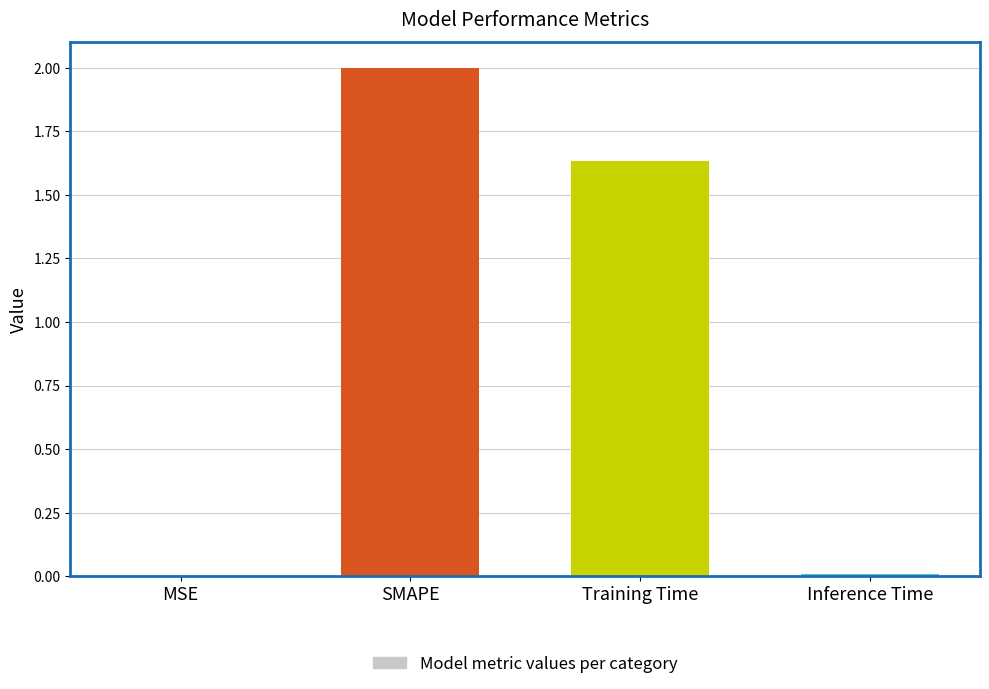

What is the sum of all values?

3.6